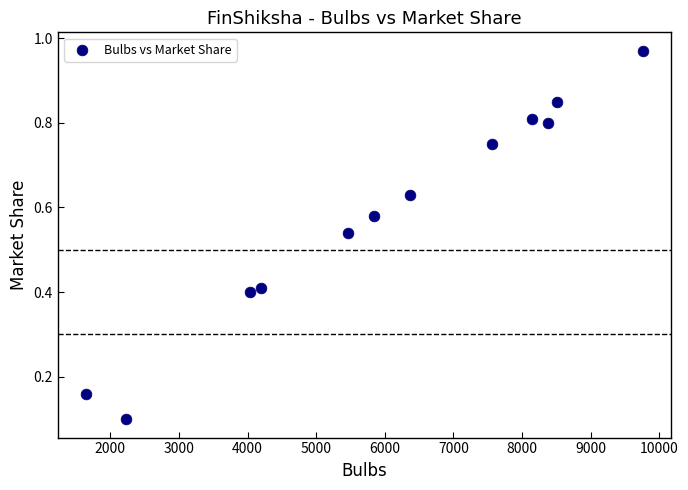

What is the range of Y values (max minus min)?

0.9